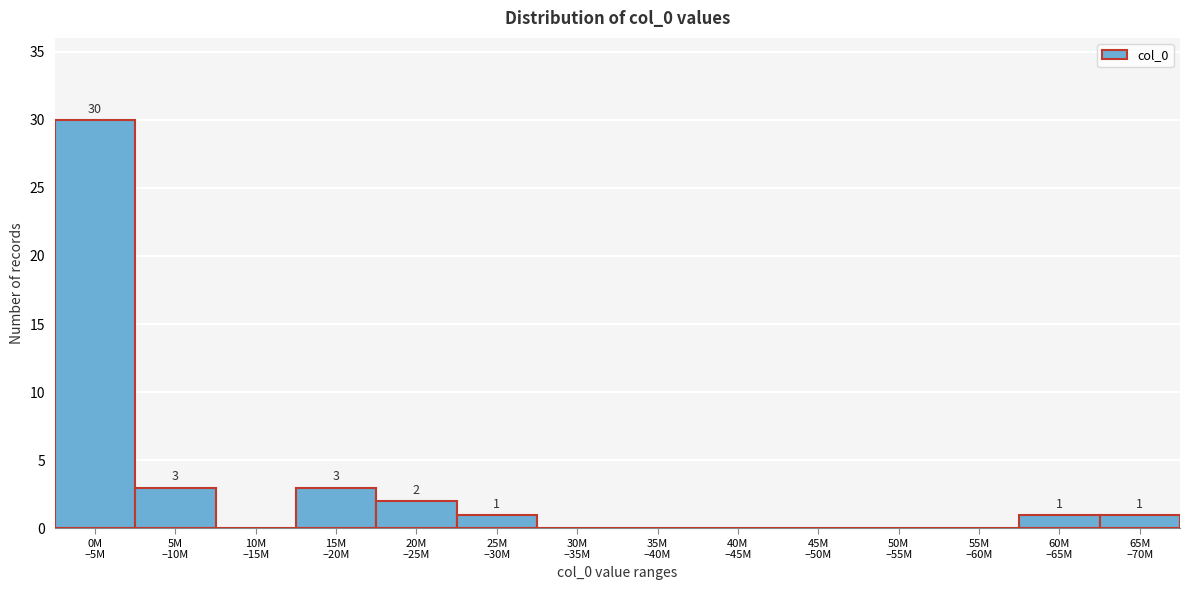

What is the maximum value shown in the chart?

30